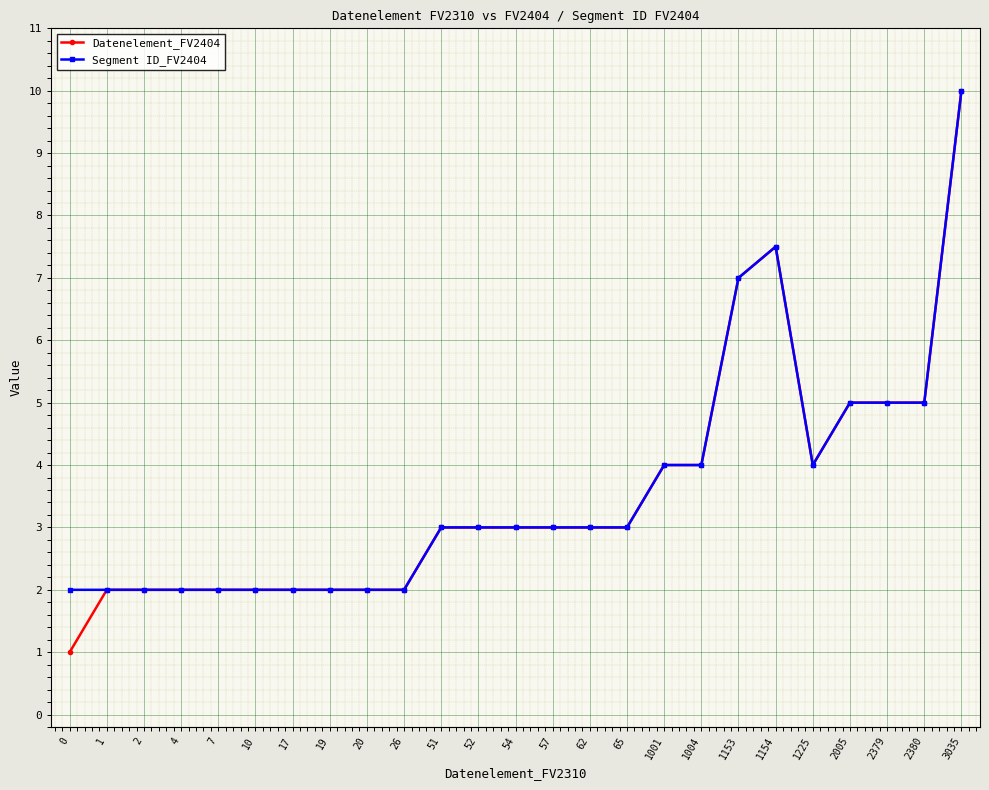

What is the average value of the Segment ID_FV2404 series?

3.6